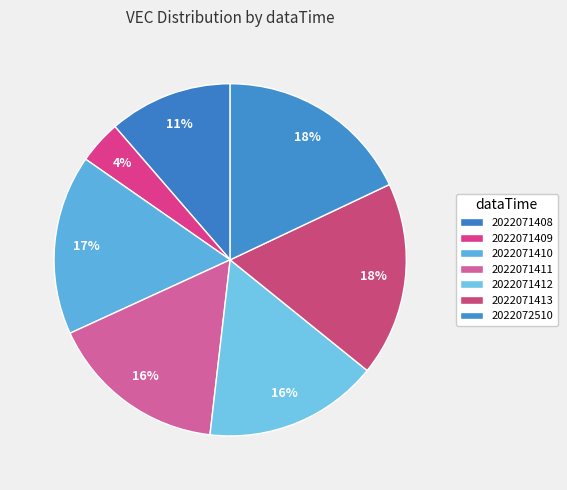

To the nearest percent, what is the average slice percentage?

14%